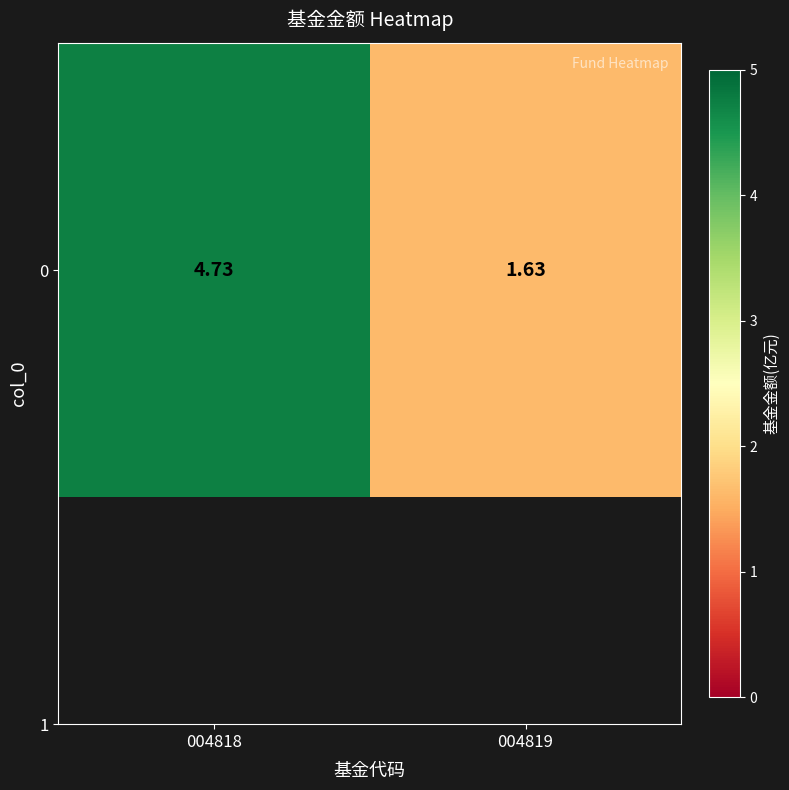

Approximately how many times larger is the value at 004819 compared to 004818?

0.3